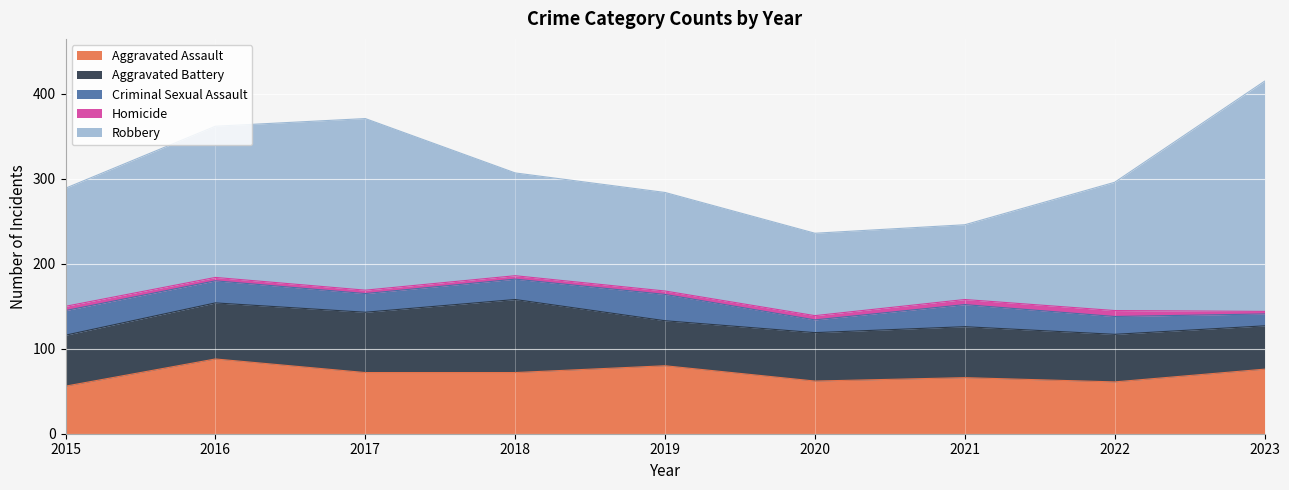

What value does the Robbery series have at 2017, to the nearest 5?

200